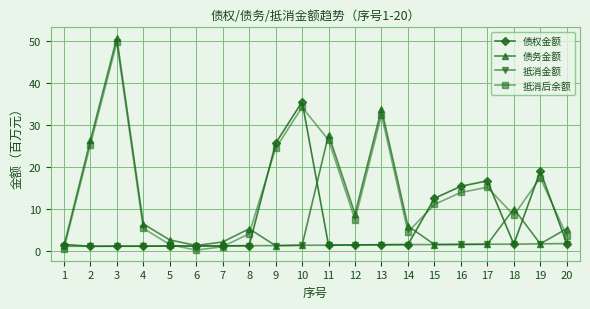

True or false: 抵消金额 has a value of 1.3 at 11.

True